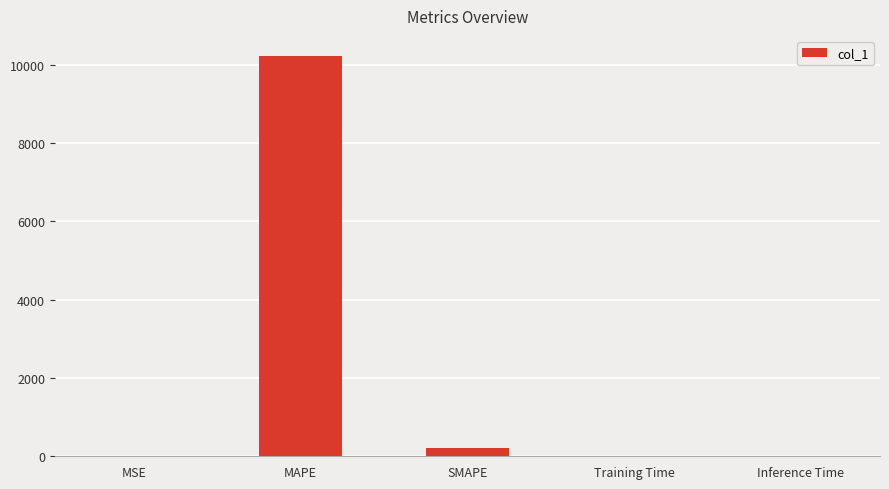

Count the number of categories in the chart.

5